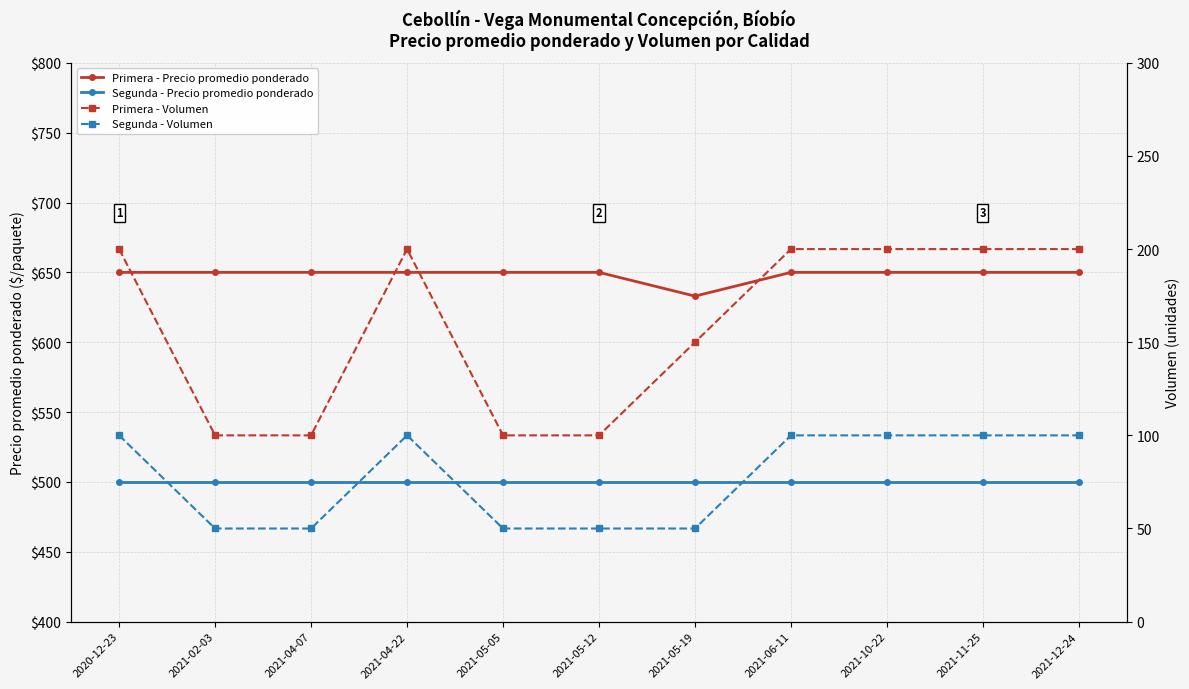

Which series has the largest range (max minus min)?

Primera - Volumen